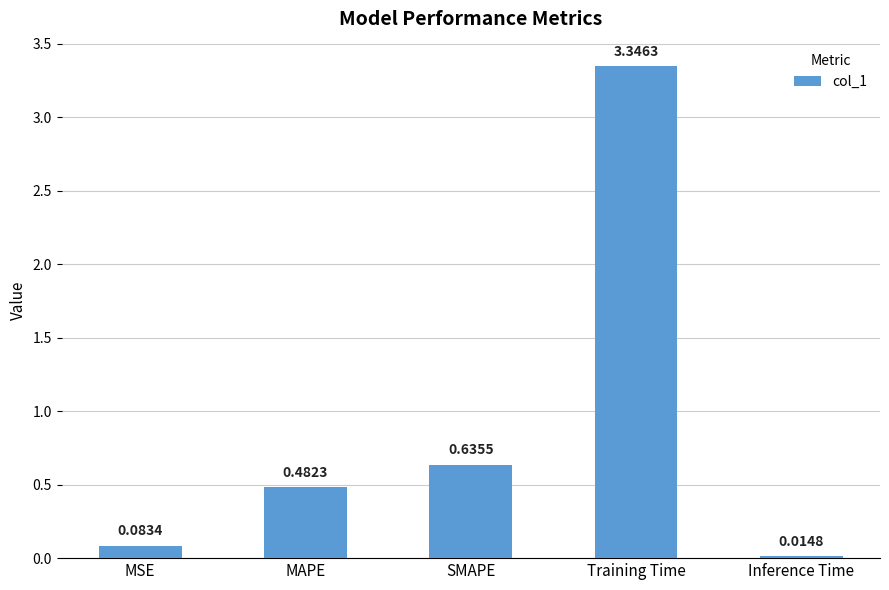

Does the chart contain any negative values?

No